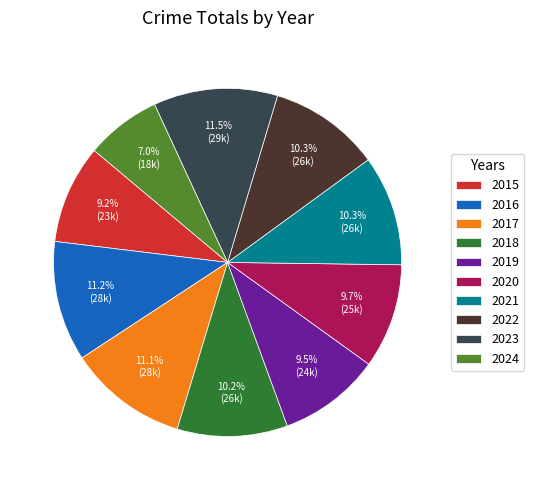

Approximately how many times larger is the value at 2020 compared to 2022?

0.9